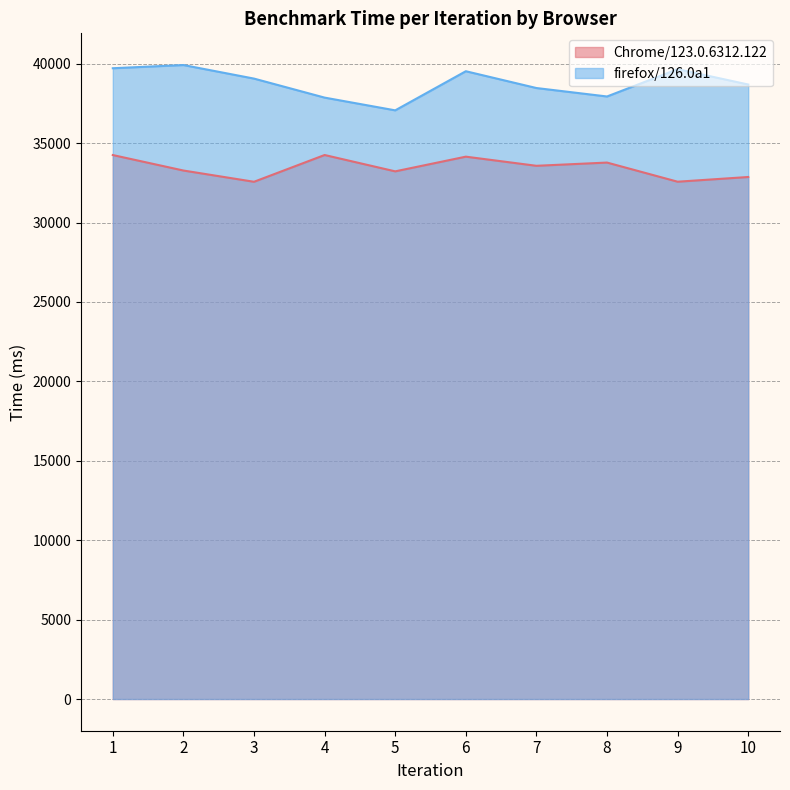

How many lines are shown in the chart?

2